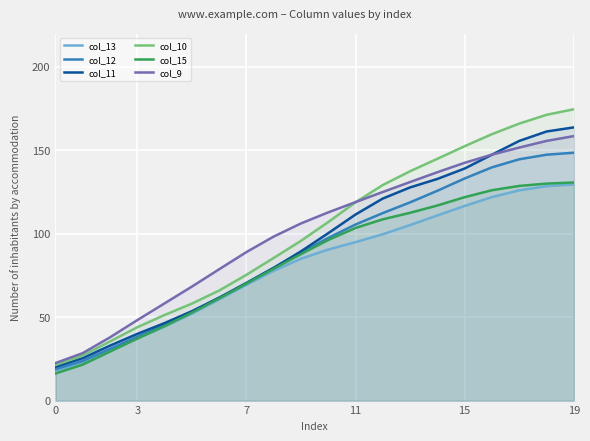

What is the difference between the maximum and minimum values in the col_12 series?

129.7